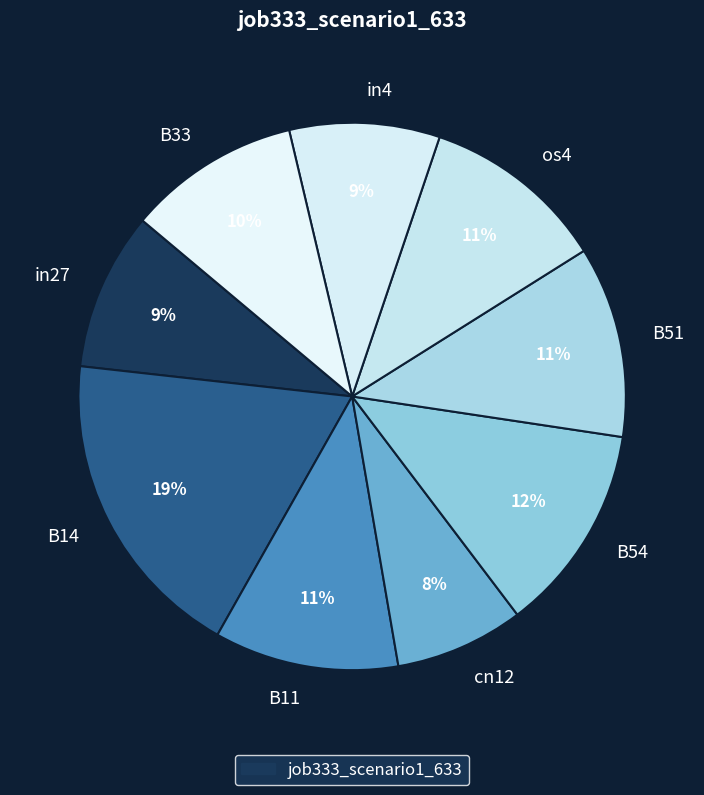

Do B51 and B14 together represent more than half of the pie?

No